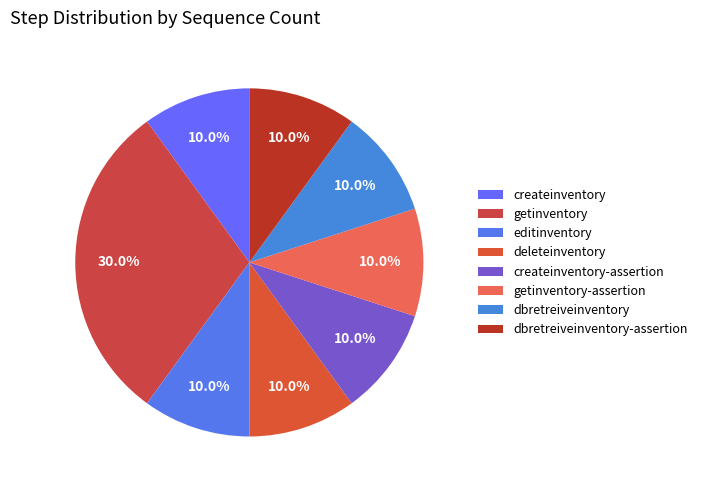

Count the number of slices in the pie.

8